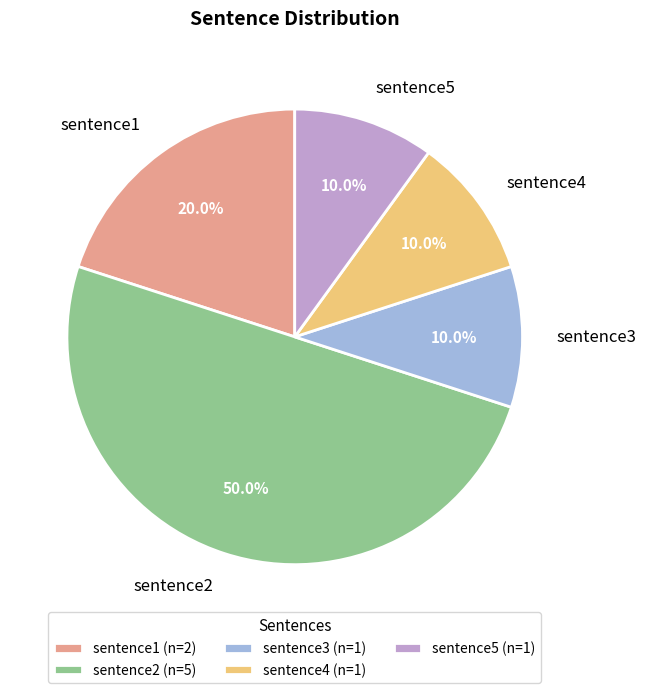

Is sentence4 the majority of the pie?

No